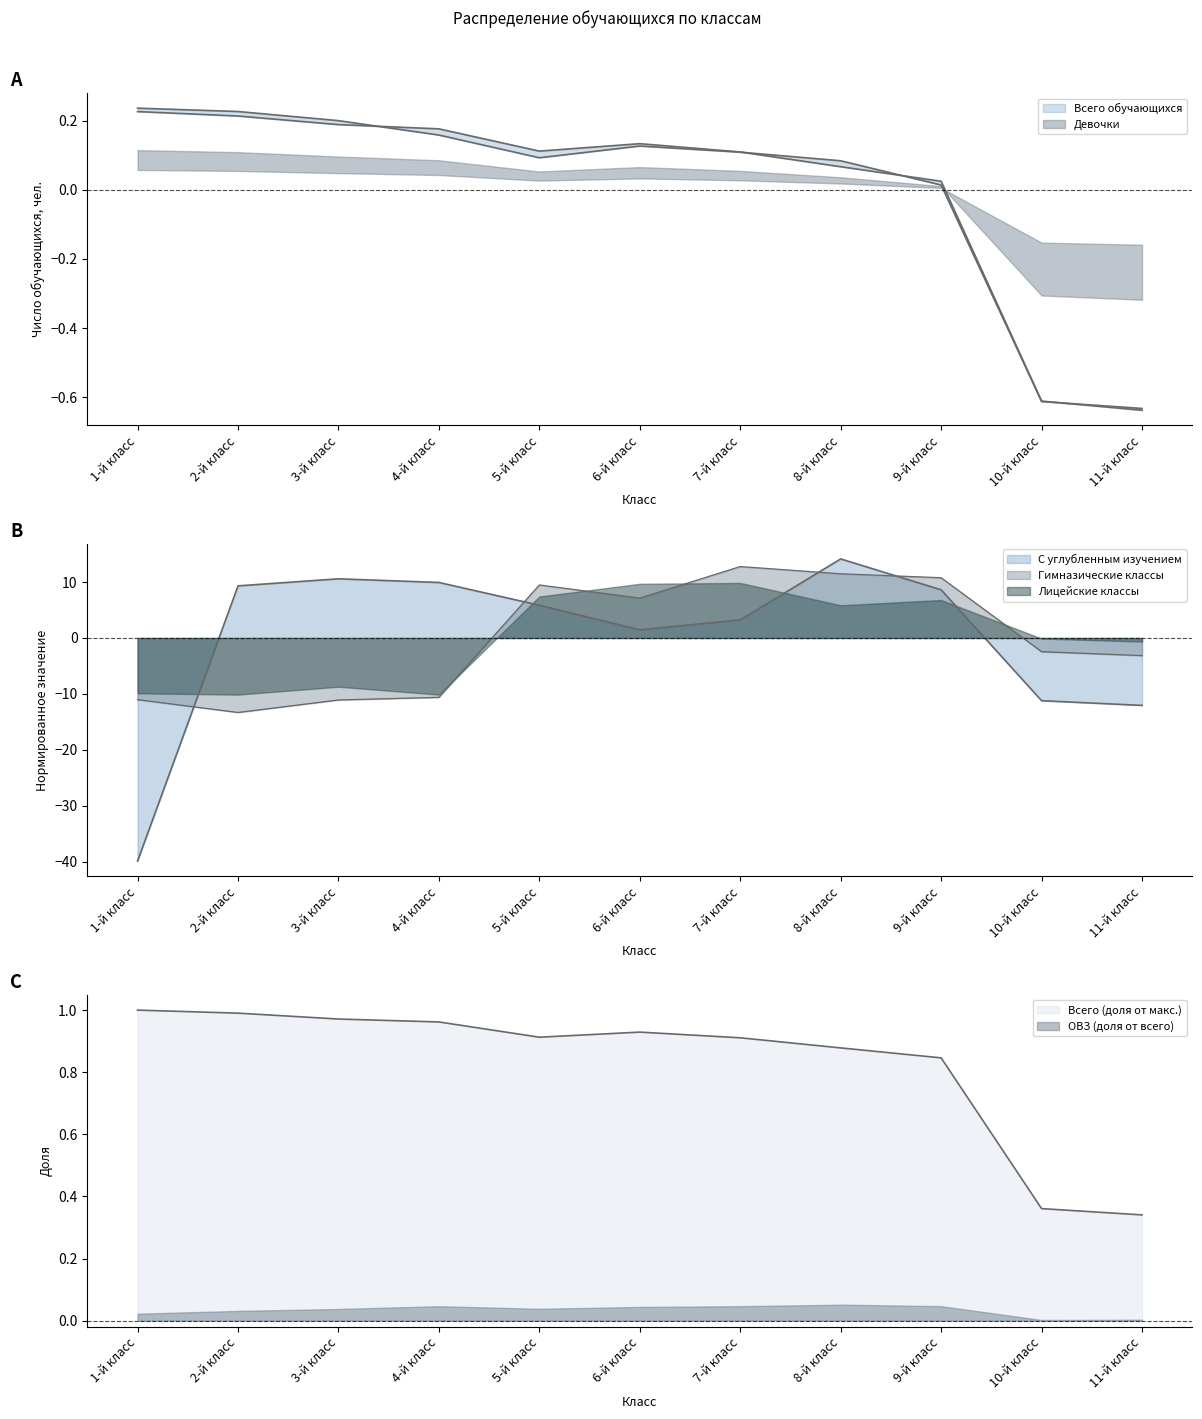

What is the difference between the maximum and minimum values in the Всего обучающихся series?

0.9